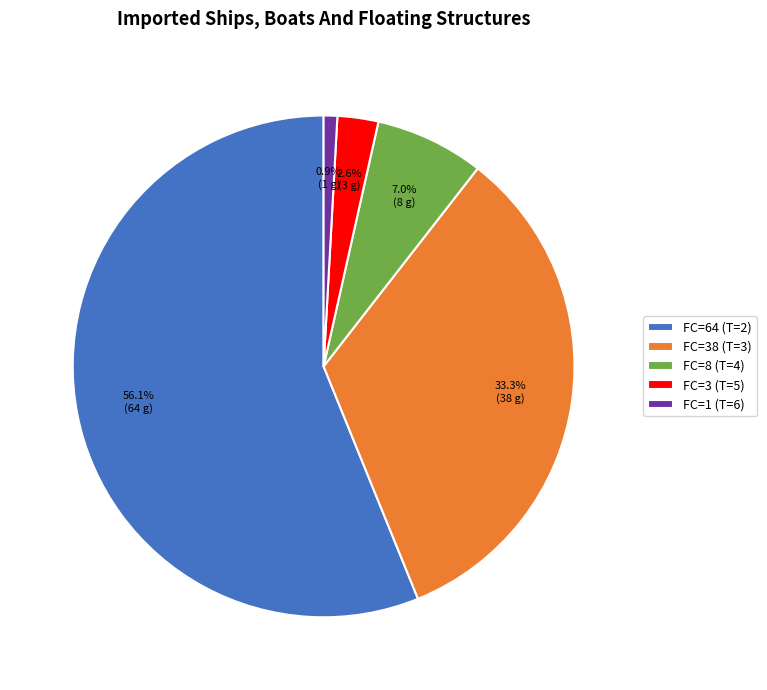

Rank the categories by value from lowest to highest.

FC=1 (T=6), FC=3 (T=5), FC=8 (T=4), FC=38 (T=3), FC=64 (T=2)